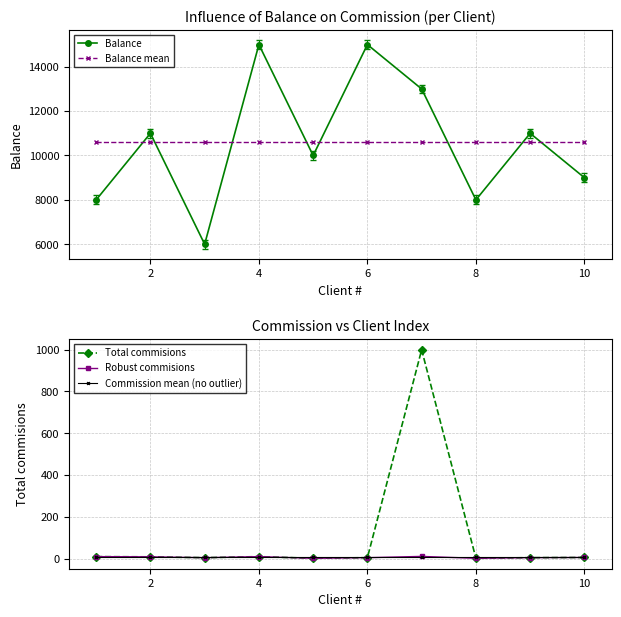

What is the average value of the Balance series?

10600